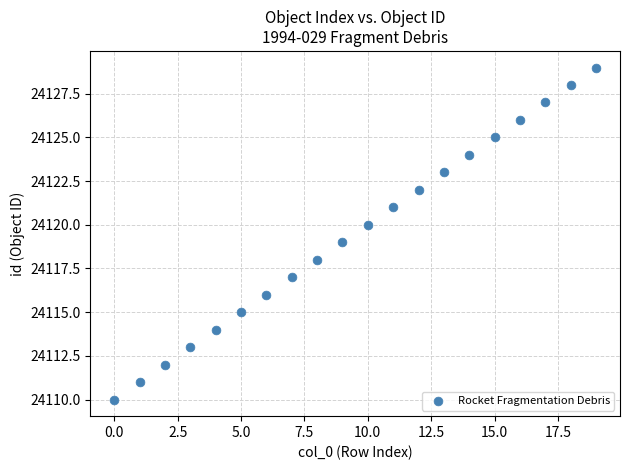

What is the range of Y values (max minus min)?

19